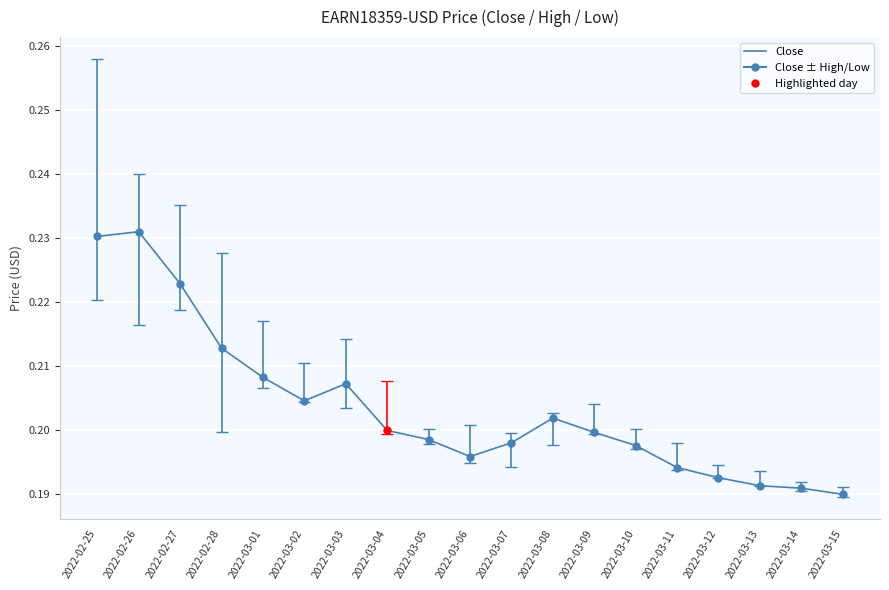

Which has a higher value, 2022-03-12 or 2022-03-01?

2022-03-01